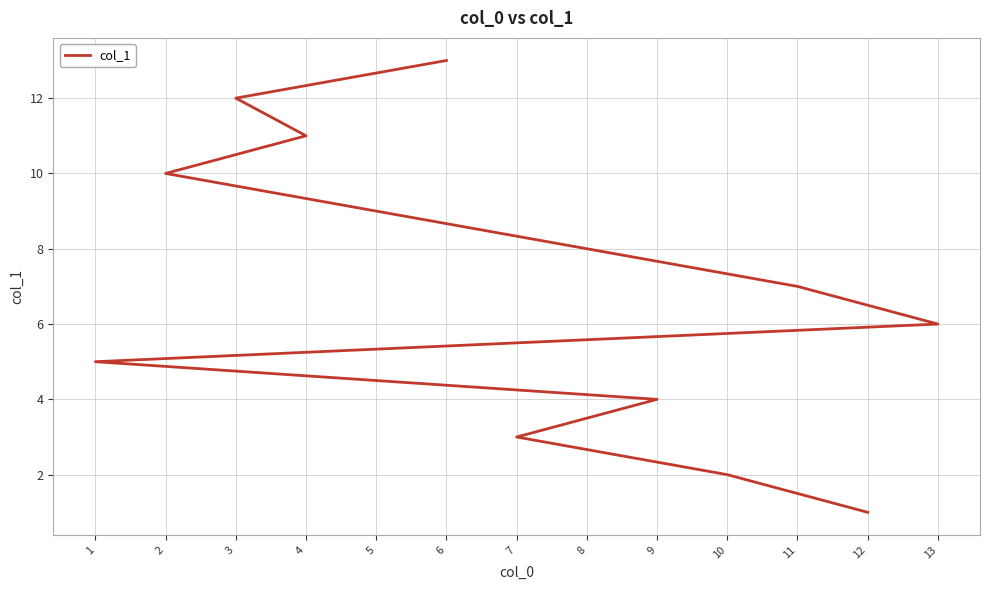

True or false: the data has more than 1 interior local peaks.

False